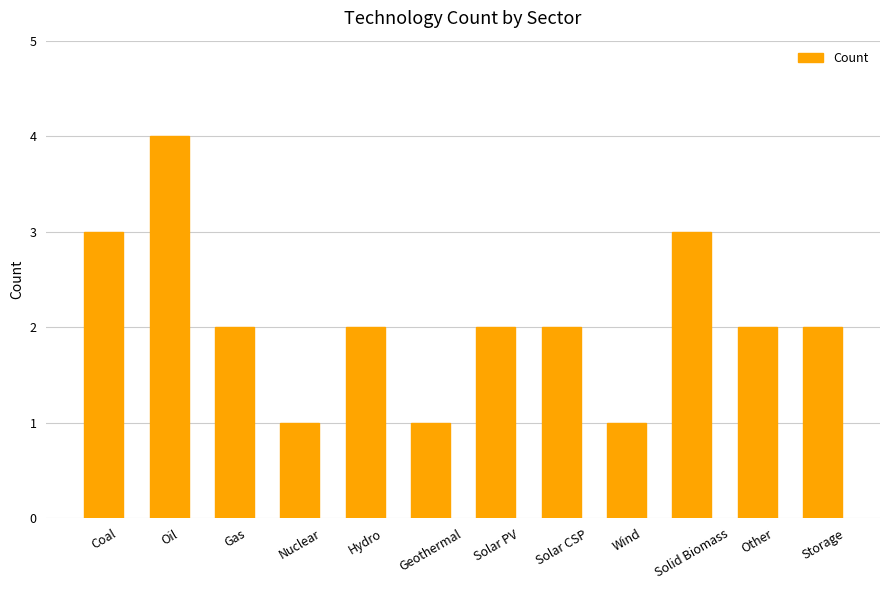

What is the sum of the values at Gas and Geothermal?

3